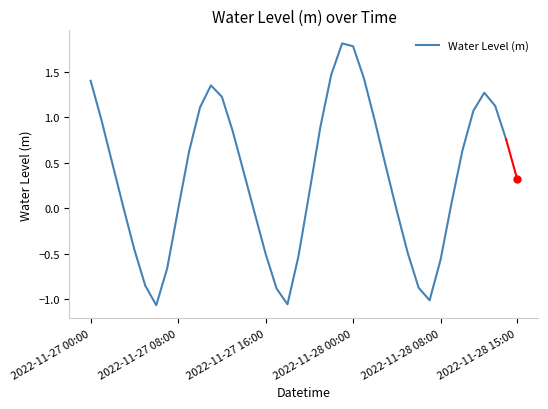

Does the chart have visible grid lines?

No